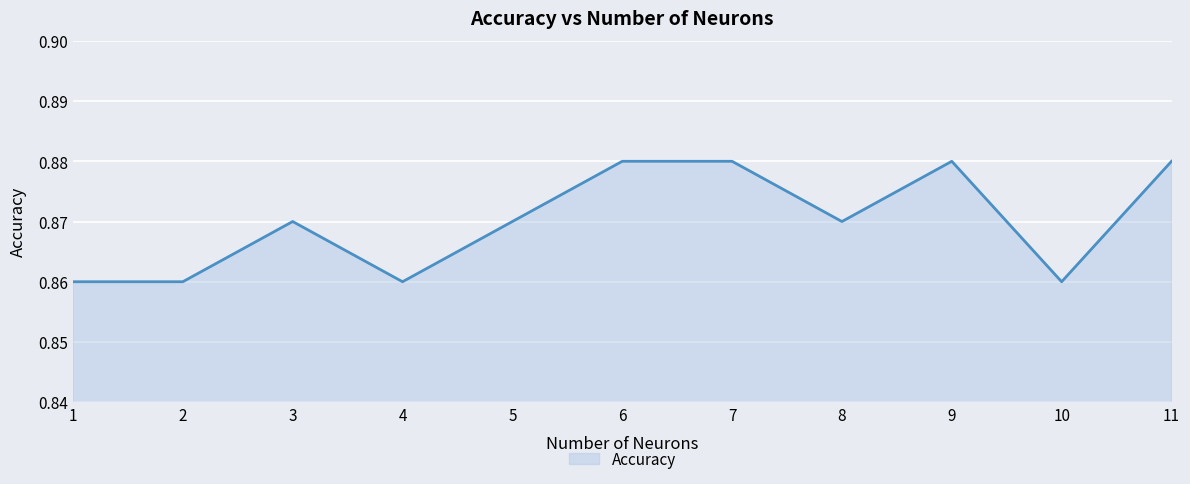

At which category does the data reach its first local peak?

3